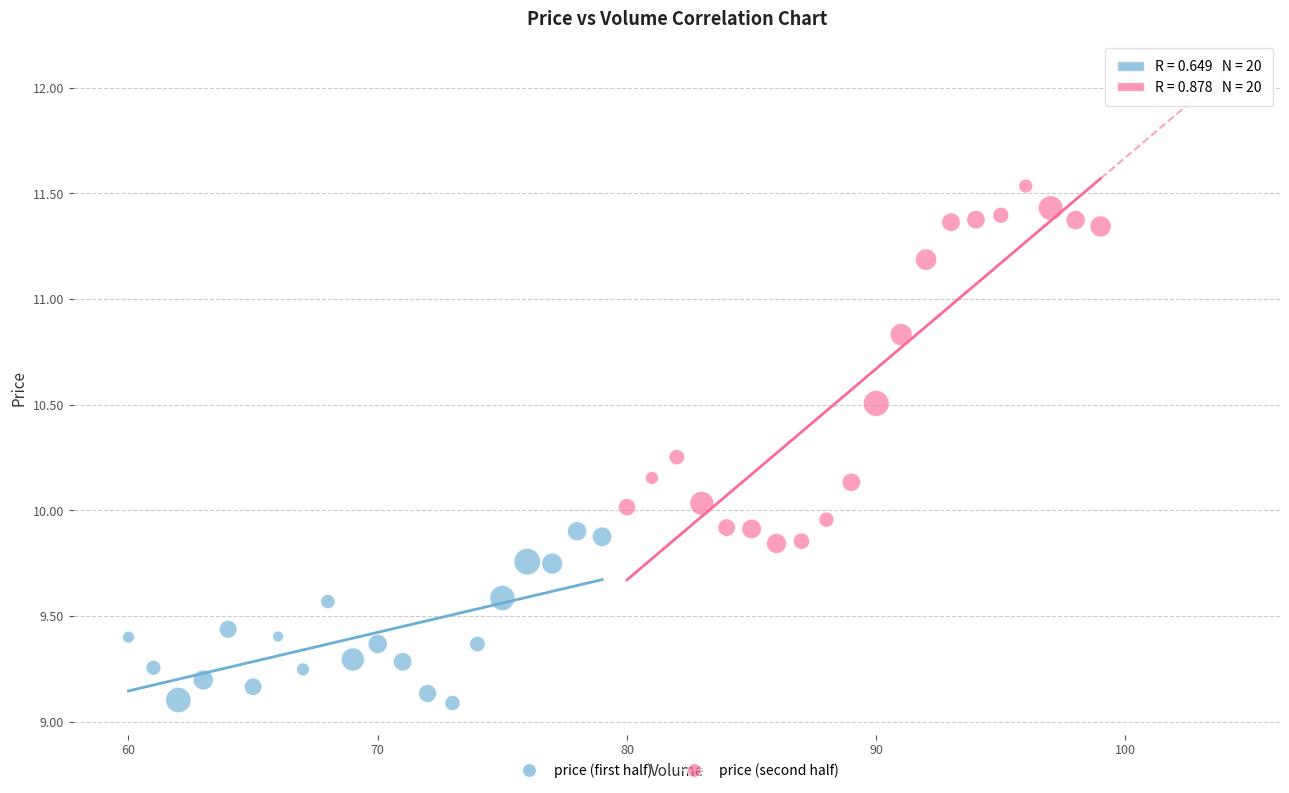

Which series contains the lowest Y value?

price (first half)